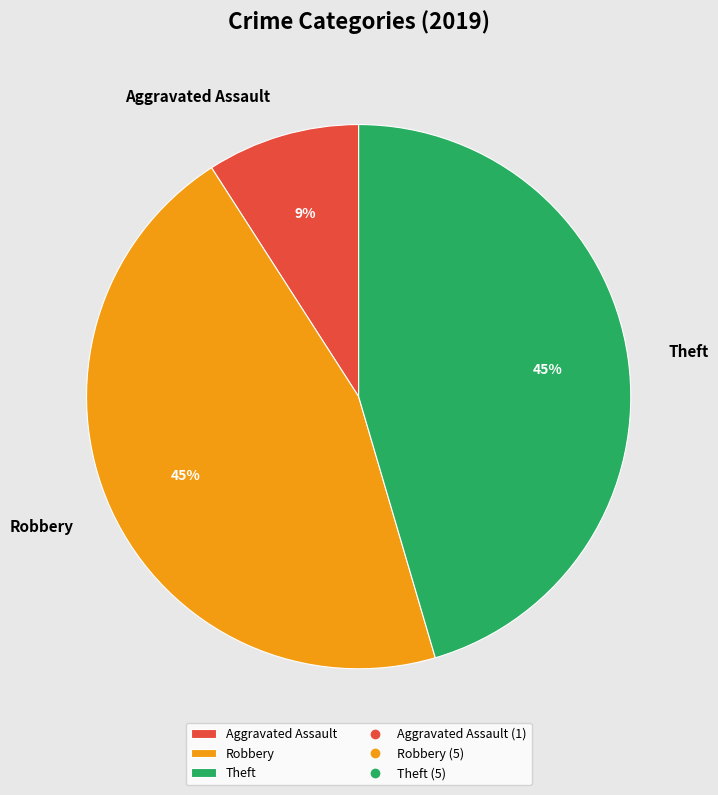

Which category has the smallest portion of the pie?

Aggravated Assault